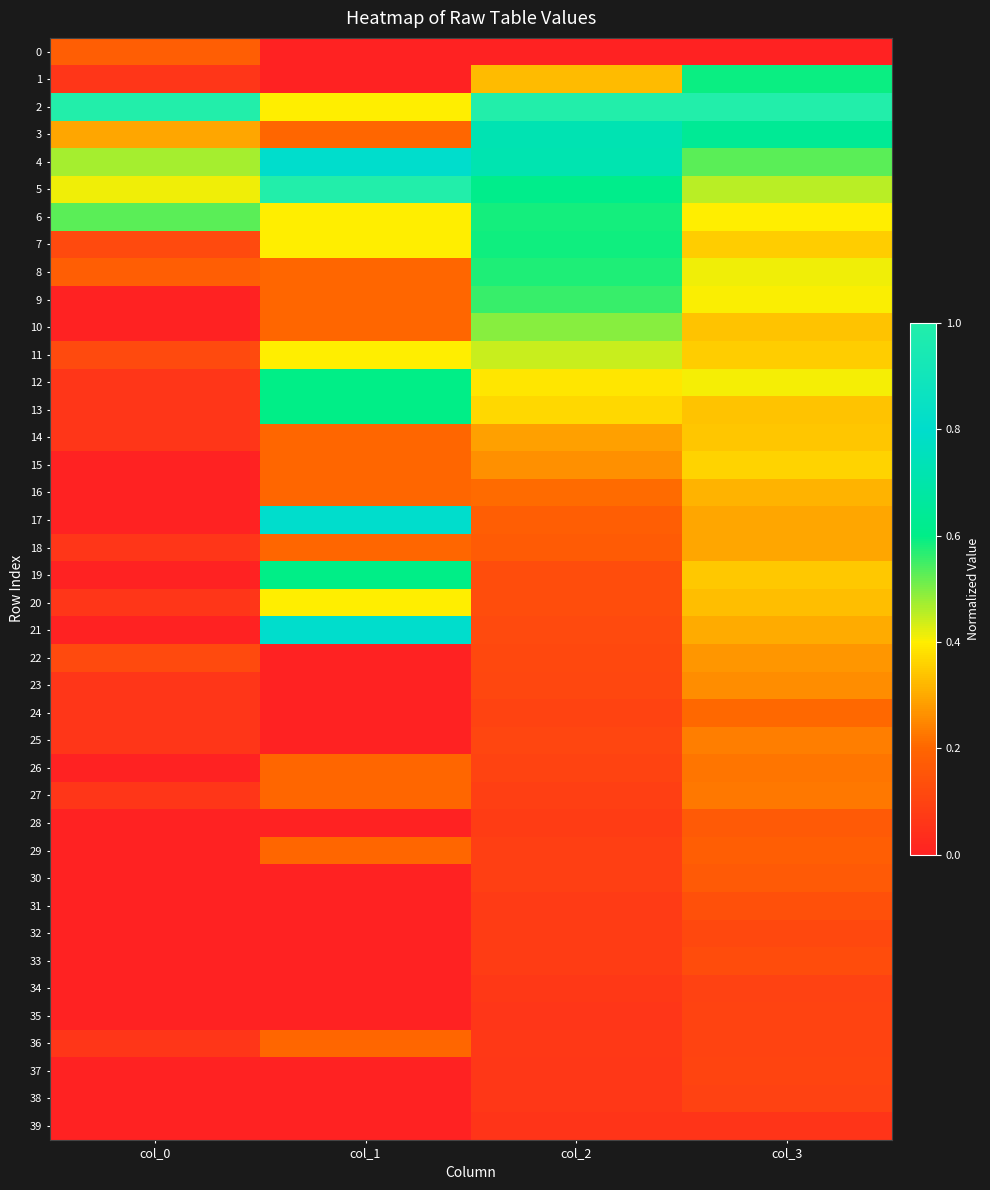

At which category is the sum across all series the highest?

col_3